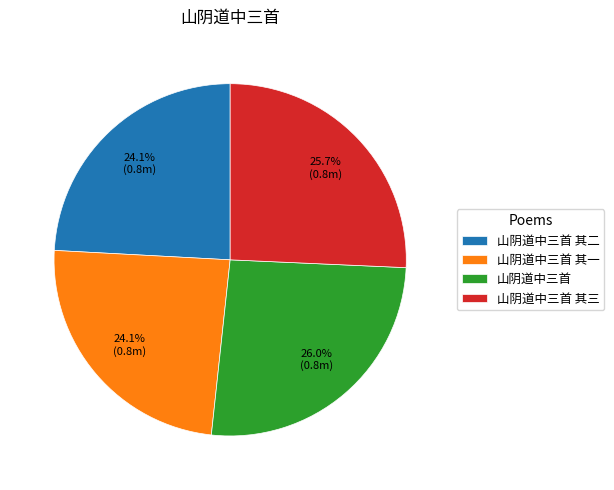

How many slices are in this pie chart?

4